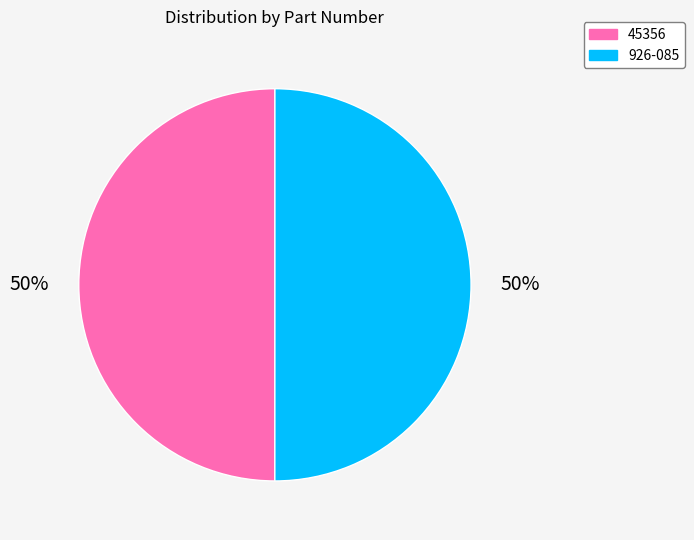

Approximately how many times larger is the value at 926-085 compared to 45356?

1.0